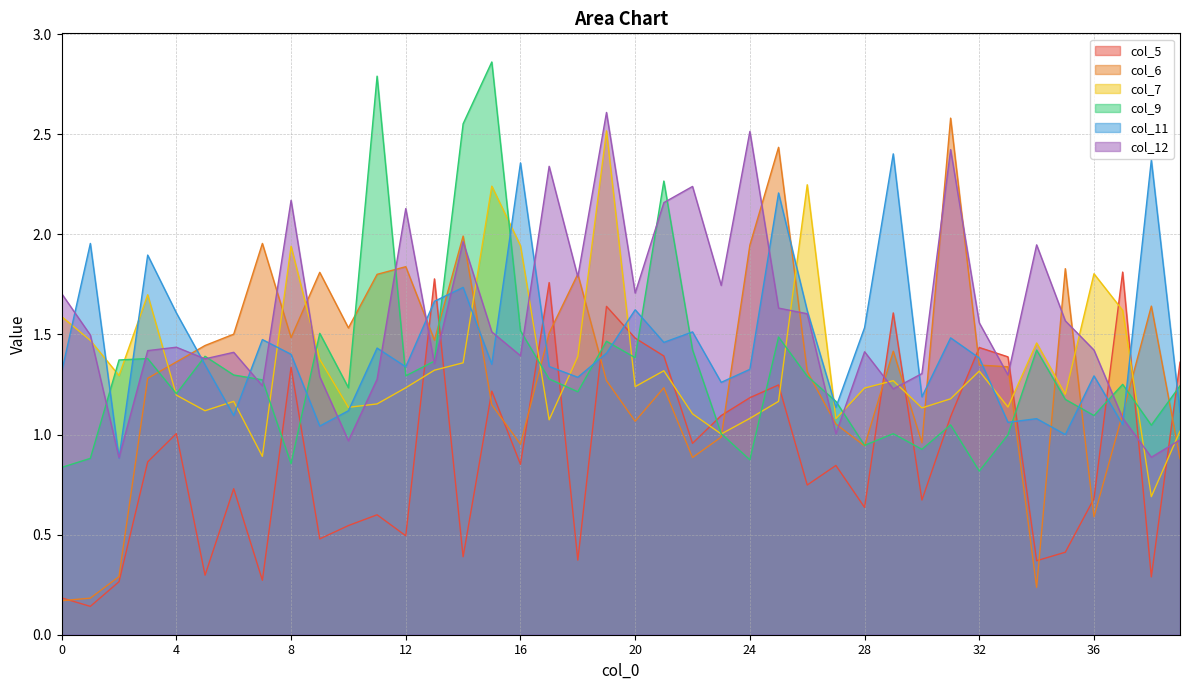

What is the total value across all series at 2?

5.0